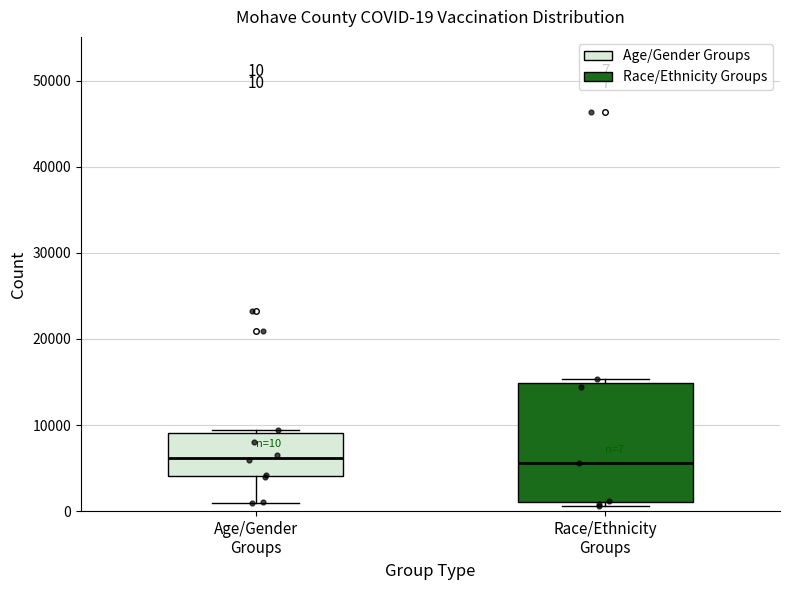

Comparing the boxes themselves (not the whiskers), which one is the tallest?

Race/Ethnicity Groups